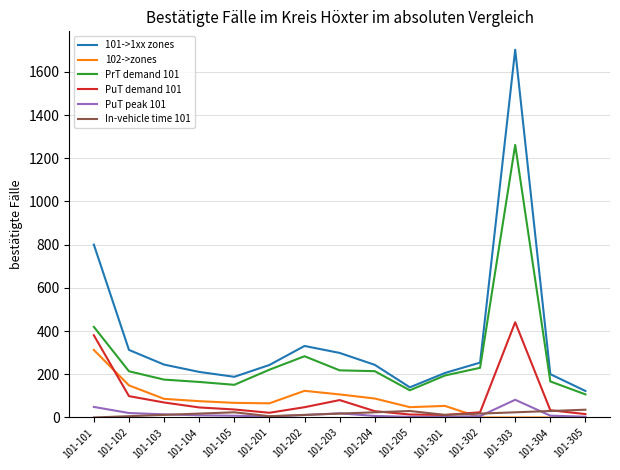

What is the greatest value displayed?

1702.3